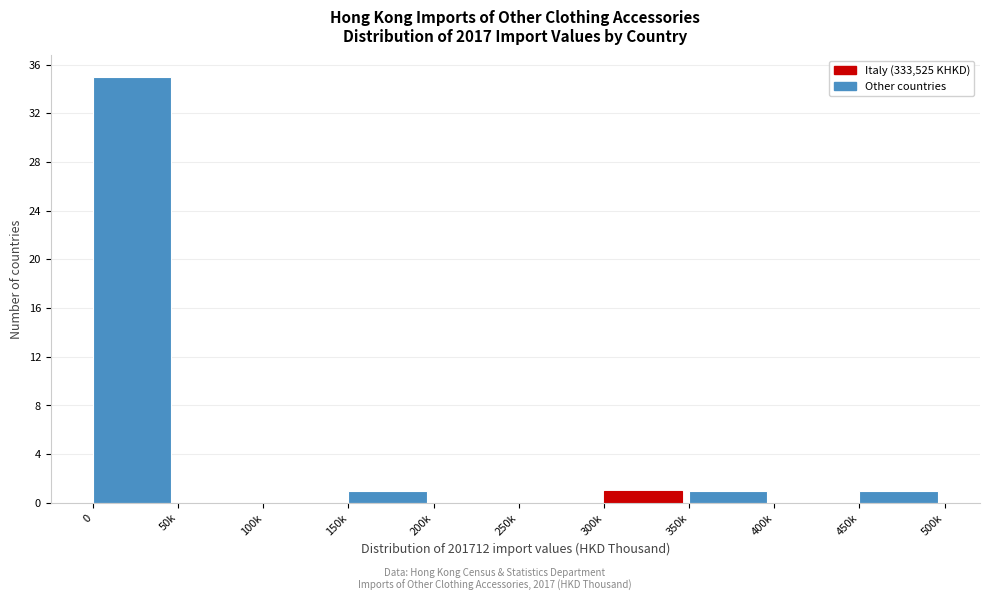

Reading right to left, list all the values displayed in this chart.

450k=1	400k=0	350k=1	300k=1	250k=0	200k=0	150k=1	100k=0	50k=0	0=35